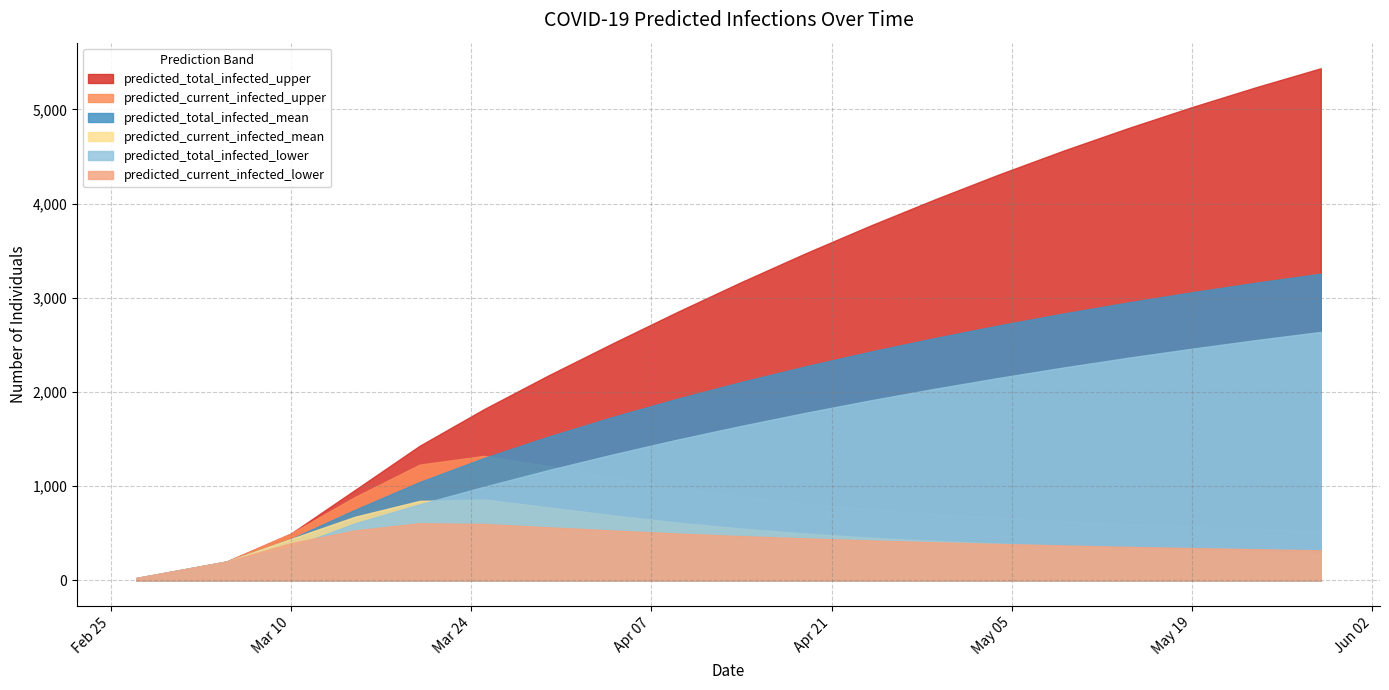

What are all the series names shown in the legend?

predicted_total_infected_upper, predicted_current_infected_upper, predicted_total_infected_mean, predicted_current_infected_mean, predicted_total_infected_lower, predicted_current_infected_lower